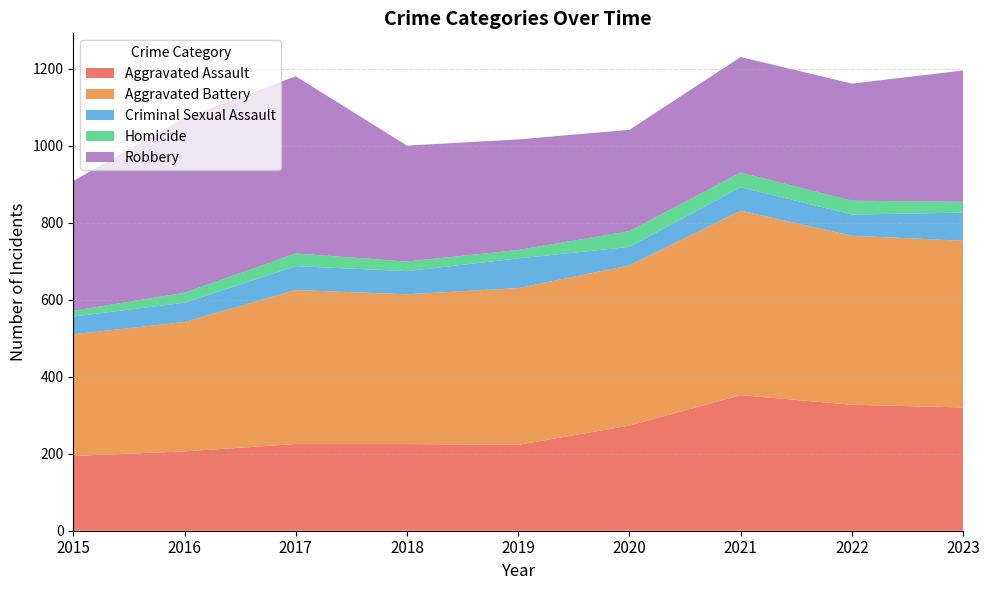

Reading right to left, transcribe all the data shown in this chart.

Aggravated Assault: 2023=320	2022=327	2021=352	2020=273	2019=223	2018=225	2017=225	2016=206	2015=194
Aggravated Battery: 2023=433	2022=439	2021=479	2020=416	2019=407	2018=389	2017=400	2016=336	2015=316
Criminal Sexual Assault: 2023=73	2022=55	2021=61	2020=48	2019=77	2018=60	2017=62	2016=50	2015=46
Homicide: 2023=28	2022=36	2021=38	2020=41	2019=22	2018=25	2017=33	2016=26	2015=15
Robbery: 2023=341	2022=304	2021=300	2020=263	2019=287	2018=301	2017=460	2016=454	2015=337